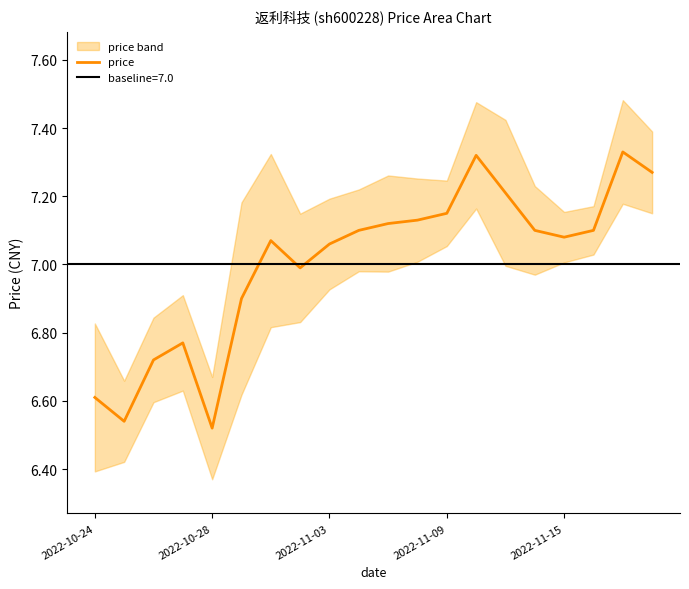

What is the greatest value displayed?

7.3